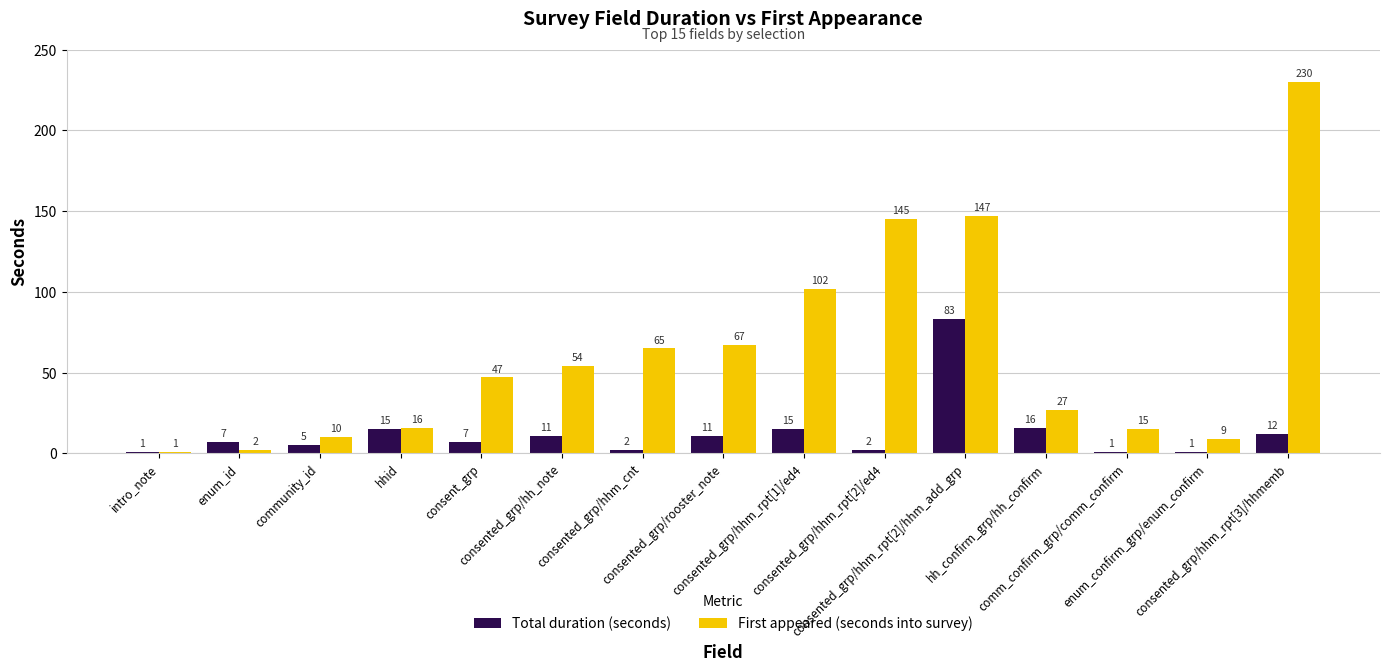

At which label is First appeared (seconds into survey) closest to 115?

consented_grp/hhm_rpt[1]/ed4